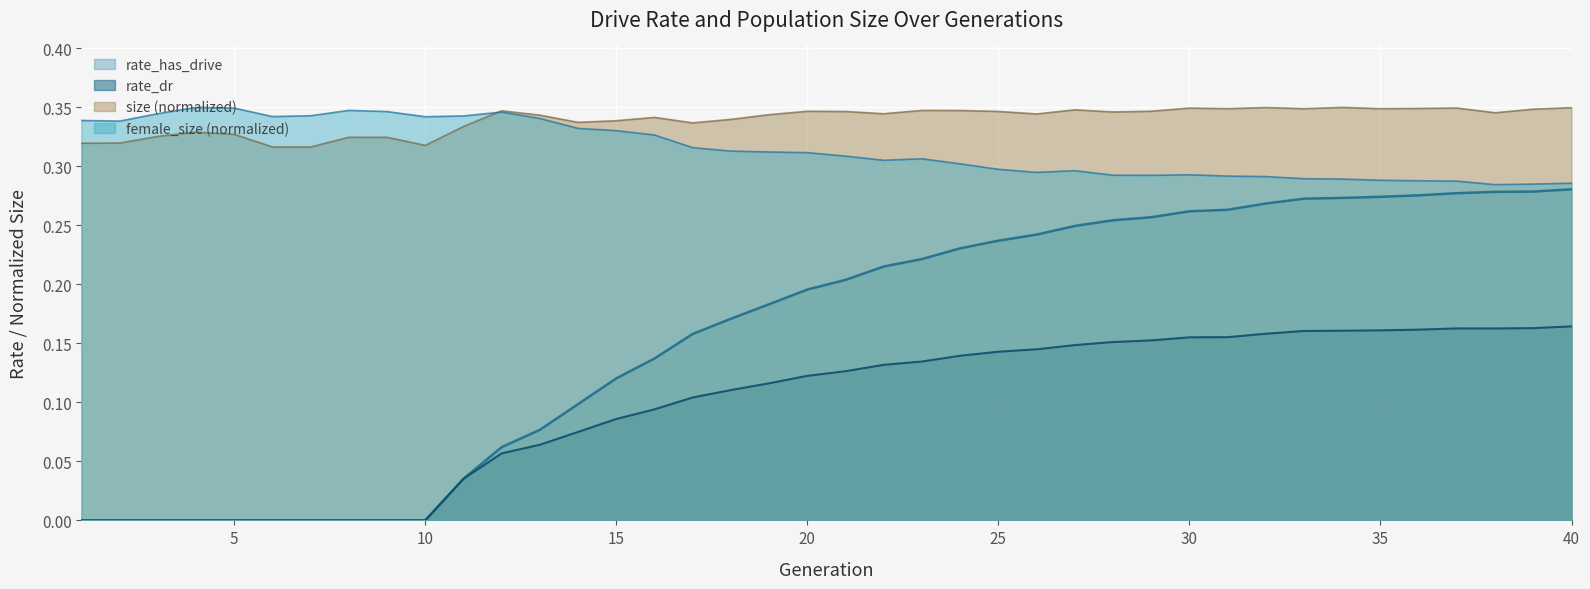

At which category does the chart reach its peak across all series?

40